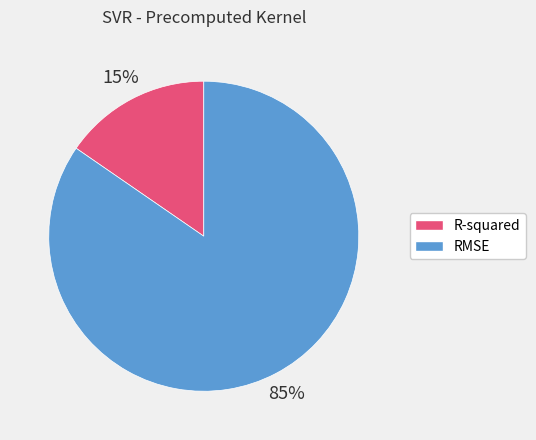

To the nearest percent, what is the average slice percentage?

50%